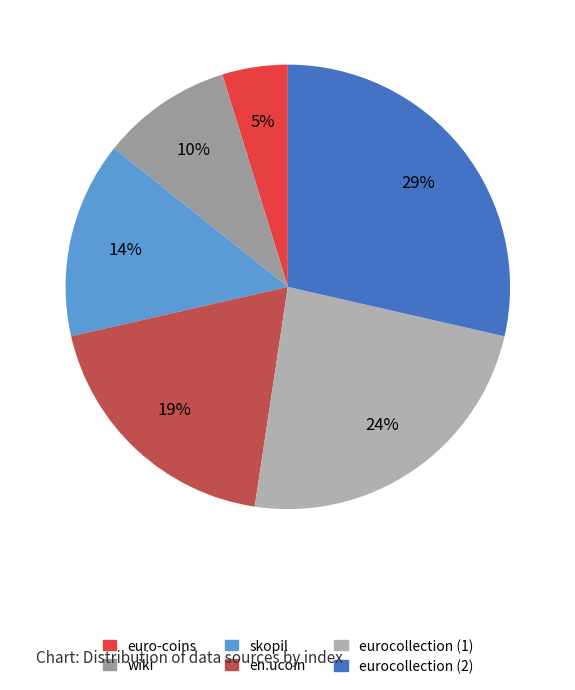

Does euro-coins represent more than half of the total?

No